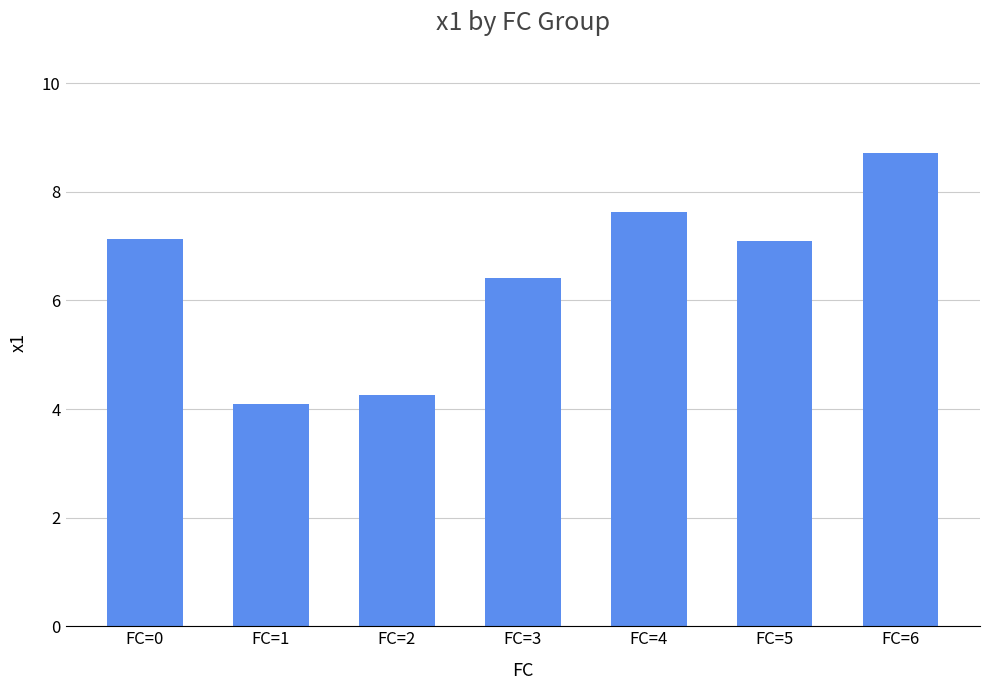

What is the average value?

6.5